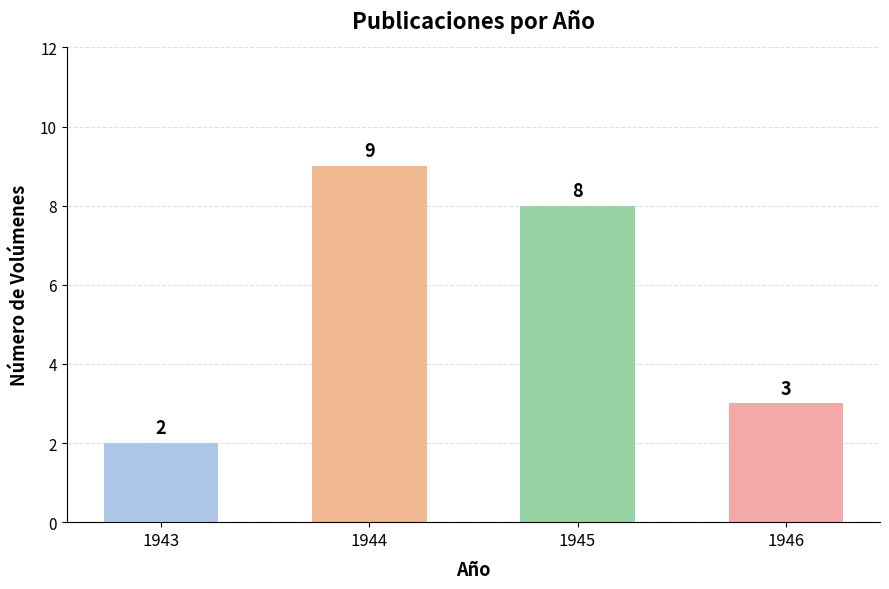

How many data points does each series have?

4